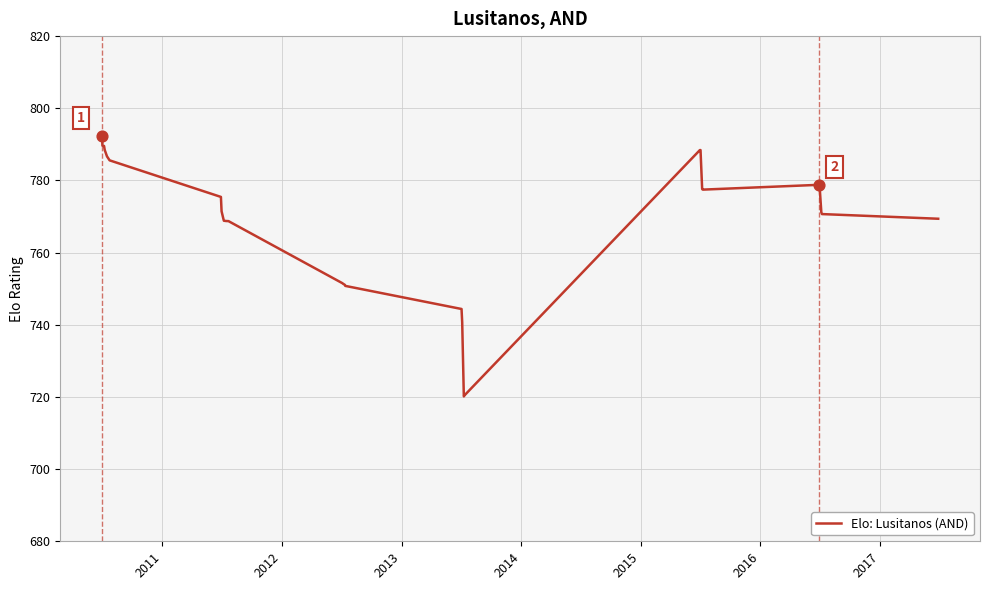

What is the difference between the maximum and minimum values?

72.2